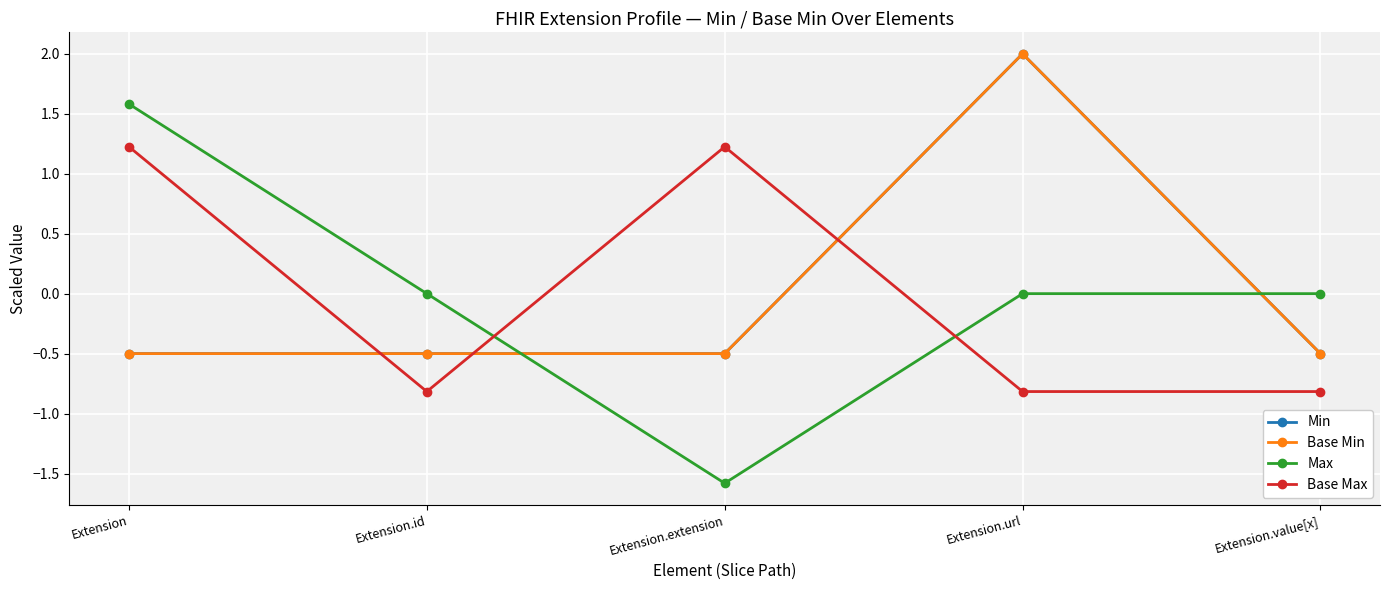

What is the total value across all series at Extension?

1.8